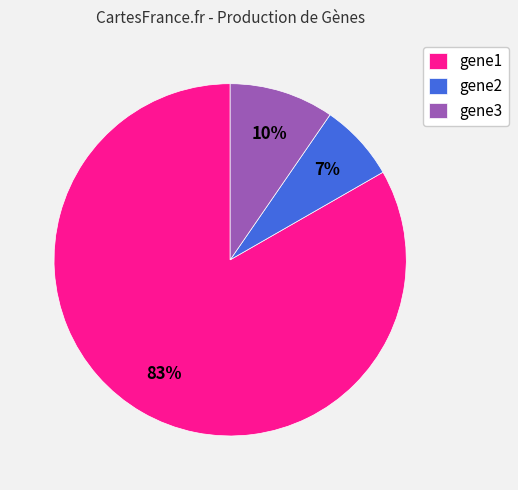

Between gene1 and gene2, which is larger?

gene1